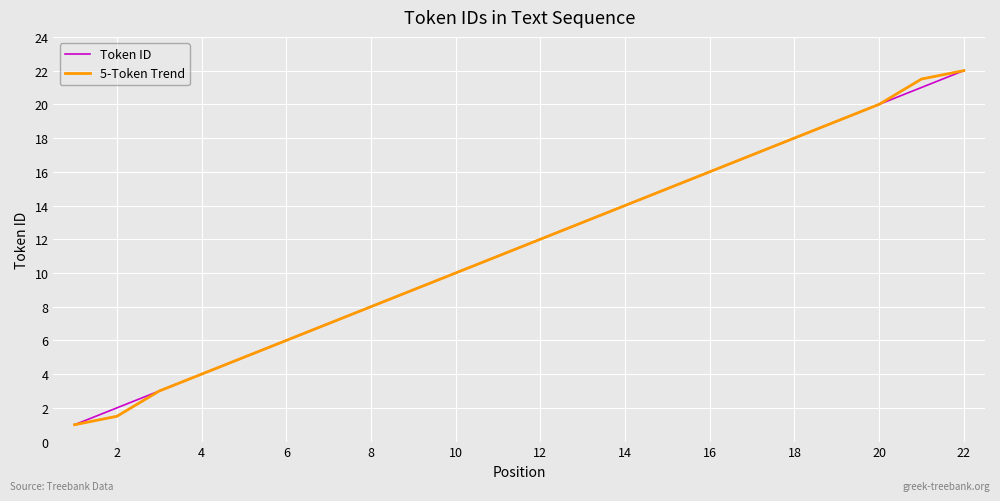

What is the smallest value displayed?

1.0